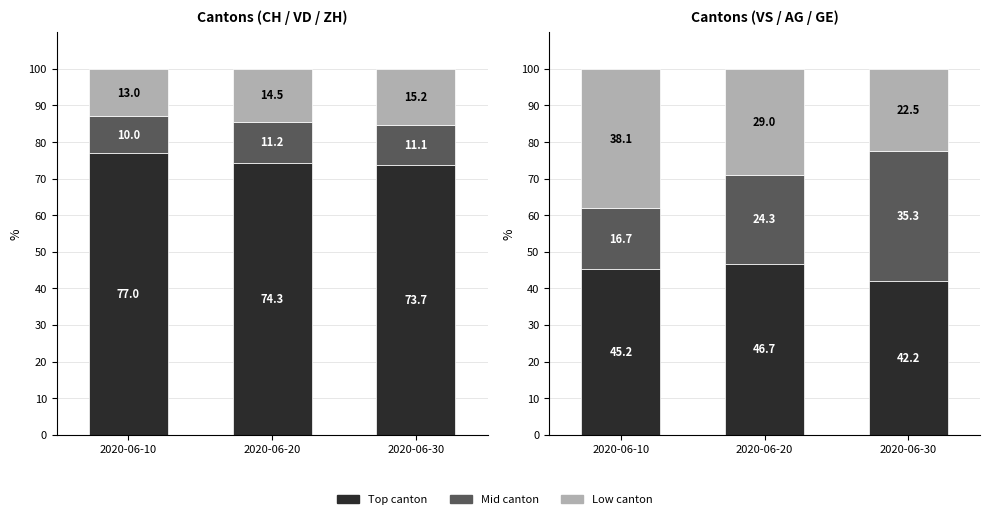

Between 2020-06-10 and 2020-06-30, which is larger?

2020-06-10